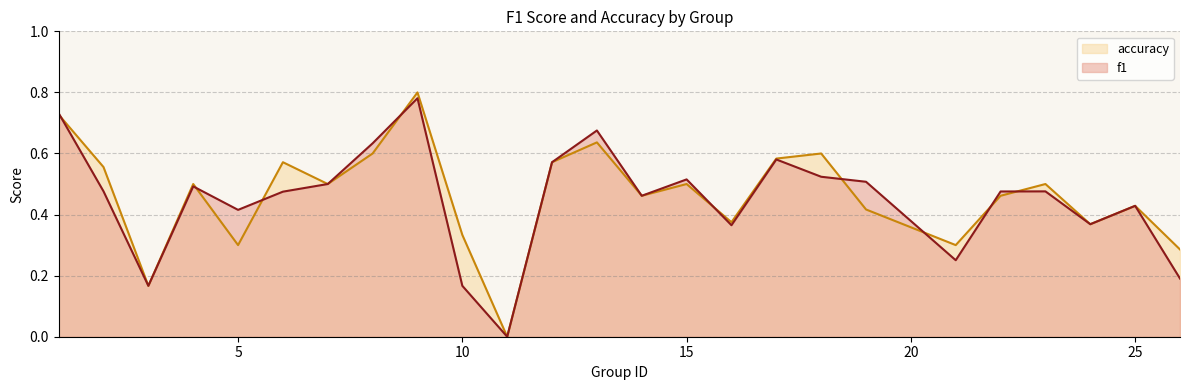

What is the value of the f1 point at the 13th from the left?

0.7